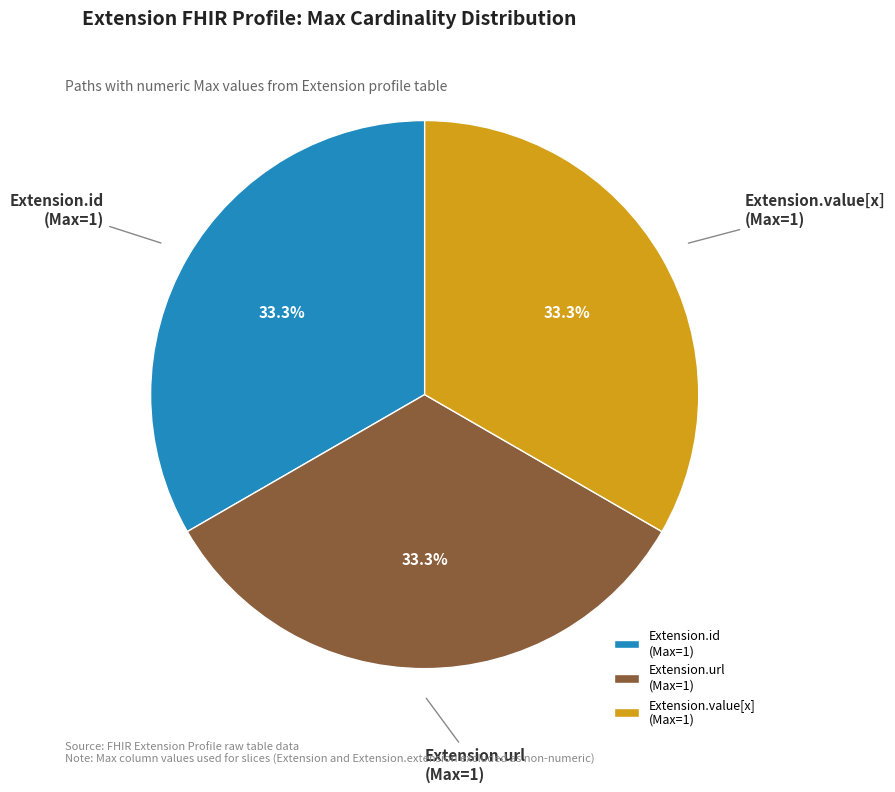

Is the sum of Extension.value[x] (Max=1) and Extension.url (Max=1) greater than half?

Yes